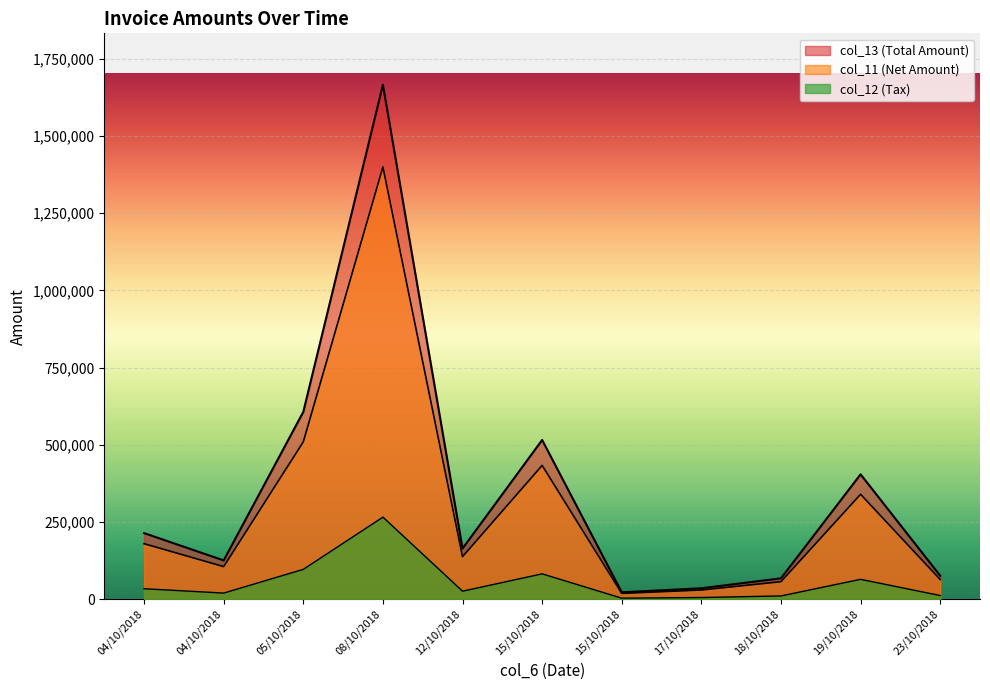

Does the chart display data point markers on the line(s)?

No